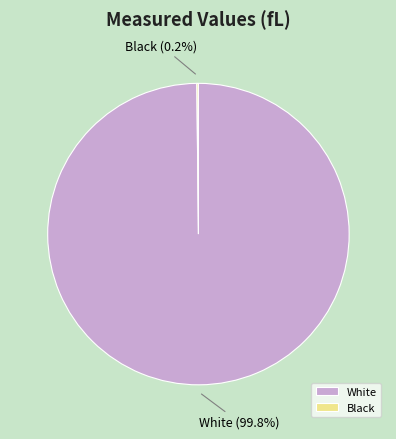

Which slice is the largest?

White